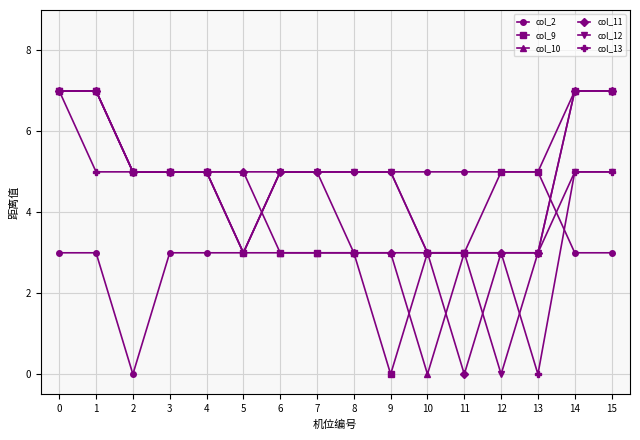

Reading left to right, what are all the values shown in this chart?

col_2: 0=3	1=3	2=0	3=3	4=3	5=3	6=5	7=5	8=5	9=5	10=5	11=5	12=5	13=5	14=3	15=3
col_9: 0=7	1=7	2=5	3=5	4=5	5=3	6=3	7=3	8=3	9=0	10=3	11=3	12=5	13=5	14=7	15=7
col_10: 0=7	1=7	2=5	3=5	4=5	5=5	6=3	7=3	8=3	9=3	10=0	11=3	12=3	13=3	14=7	15=7
col_11: 0=7	1=7	2=5	3=5	4=5	5=5	6=5	7=5	8=3	9=3	10=3	11=0	12=3	13=3	14=7	15=7
col_12: 0=7	1=7	2=5	3=5	4=5	5=3	6=5	7=5	8=5	9=5	10=3	11=3	12=0	13=3	14=5	15=5
col_13: 0=7	1=5	2=5	3=5	4=5	5=3	6=5	7=5	8=5	9=5	10=3	11=3	12=3	13=0	14=5	15=5